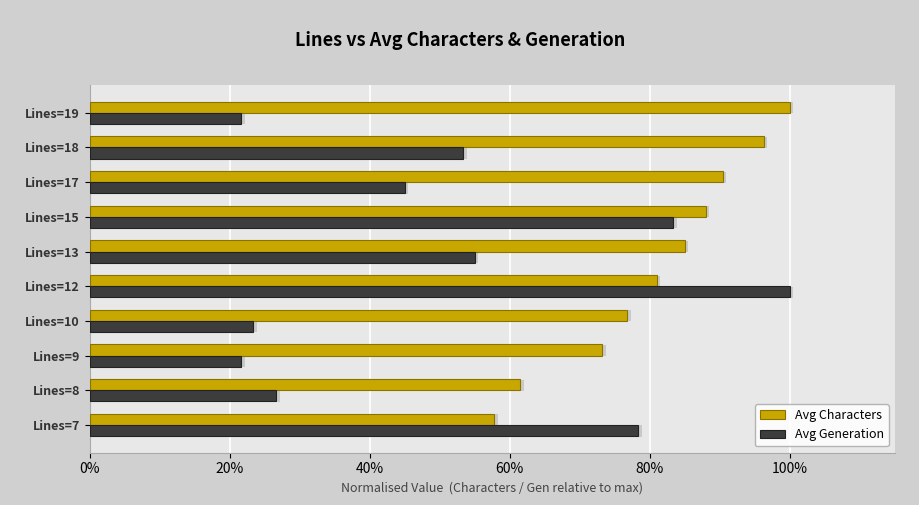

What are all the series names shown in the legend?

Avg Characters, Avg Generation